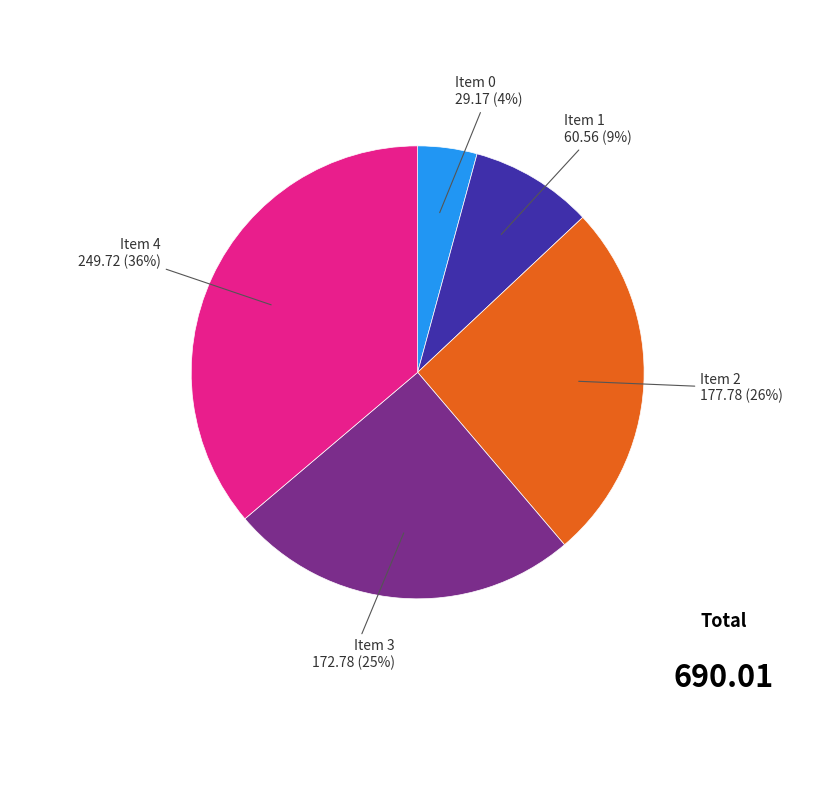

To the nearest percent, what is the average slice percentage?

20%